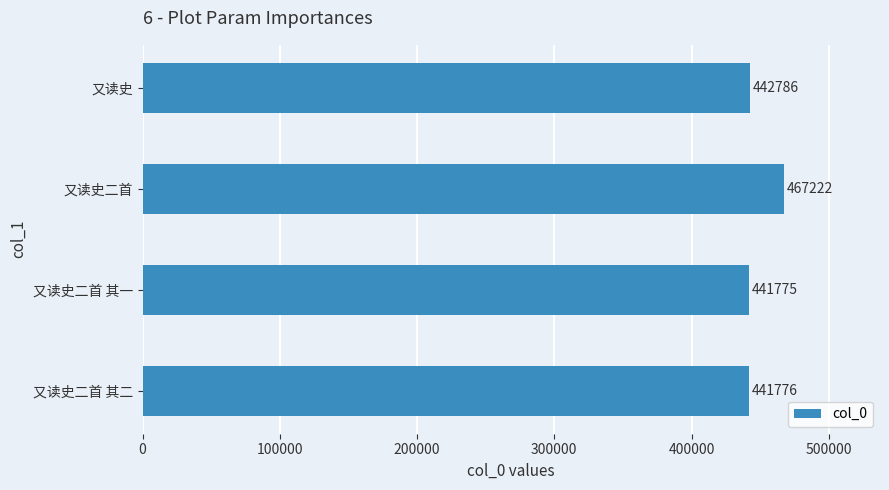

How many bars are there in total?

4